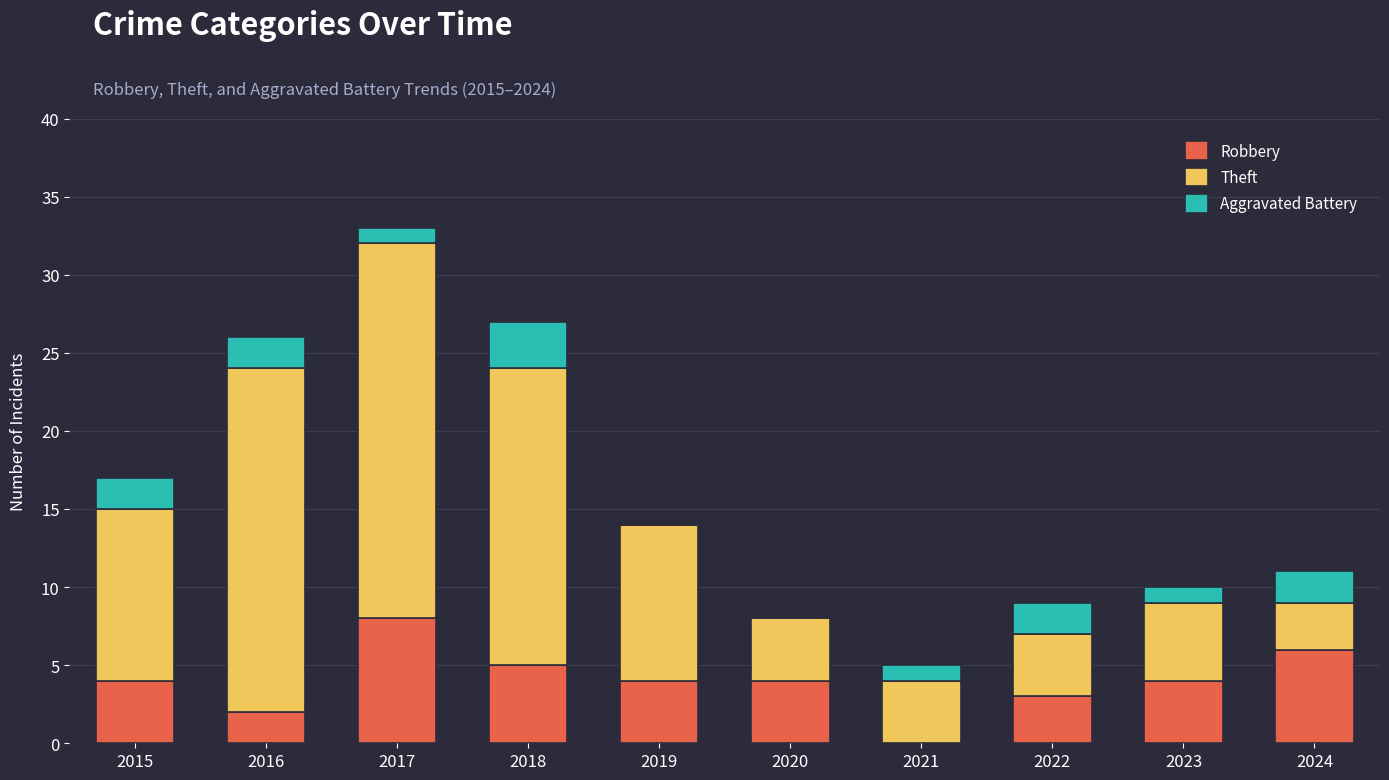

What is the maximum value for Robbery?

8